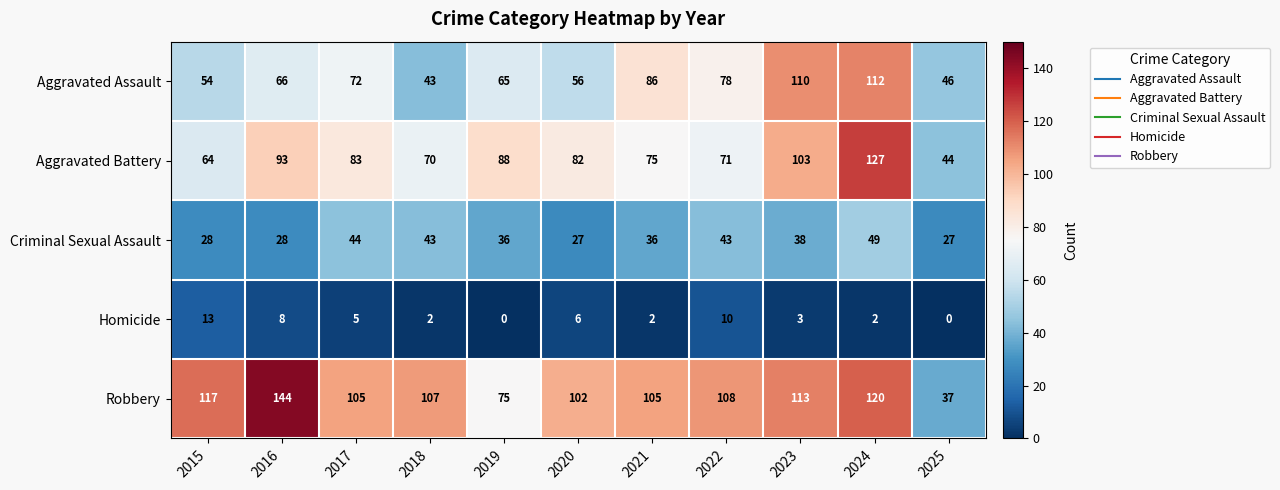

What is the difference between the highest and lowest values at 2018?

105